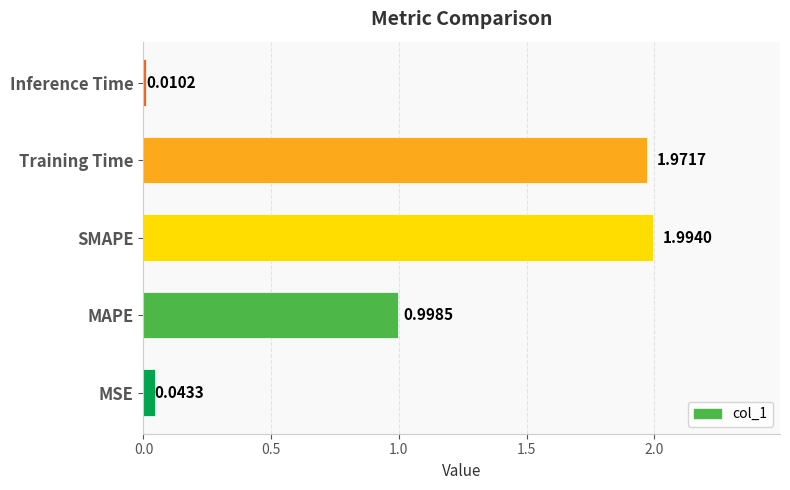

What is the average value?

1.0